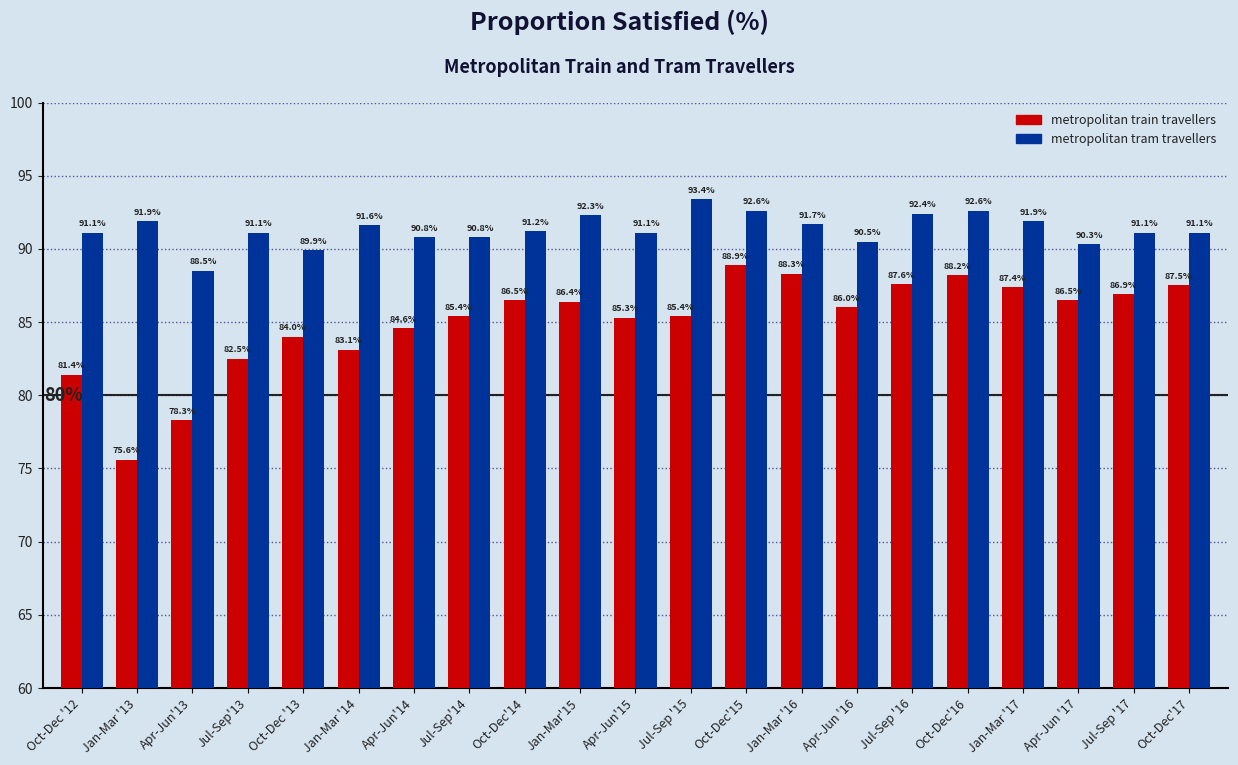

How many distinct data groups are displayed?

2